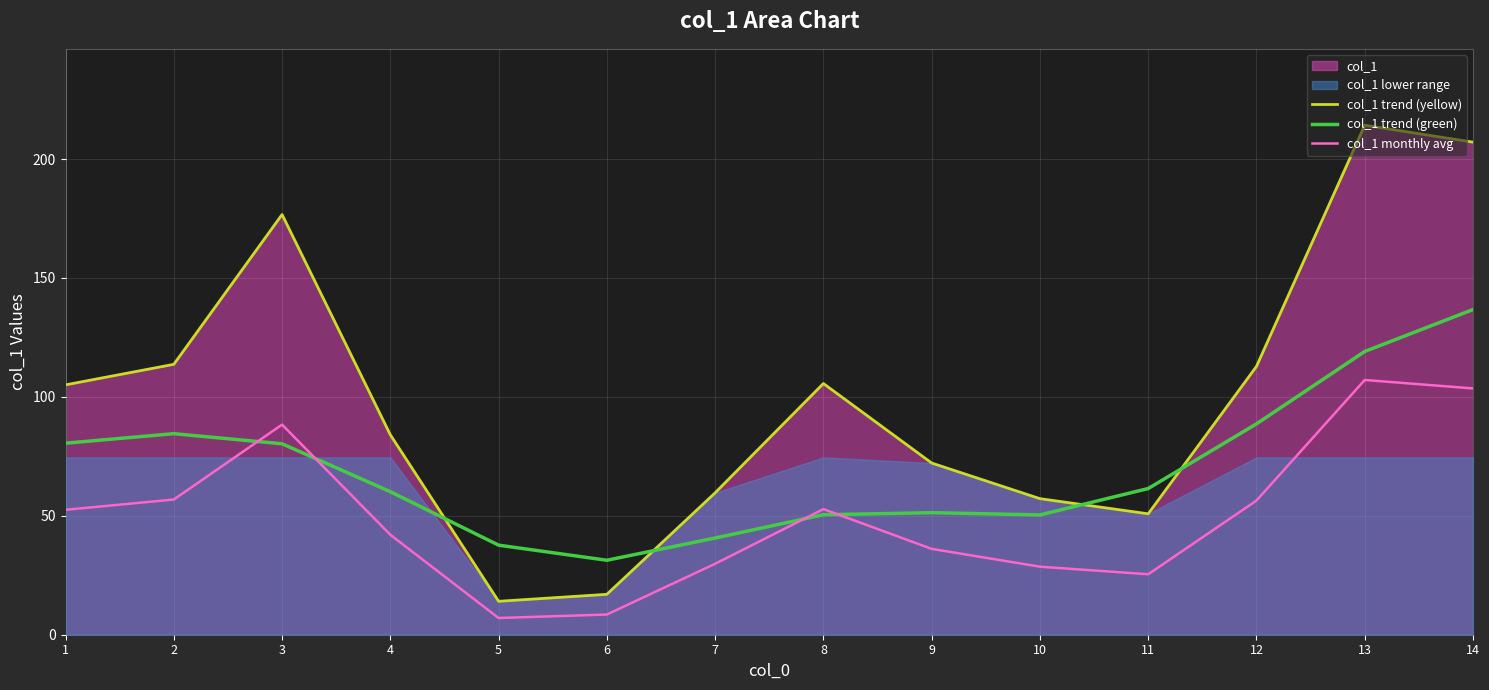

Rank the series at 5 from highest to lowest value.

col_1 trend (green), col_1 trend (yellow), col_1 monthly avg